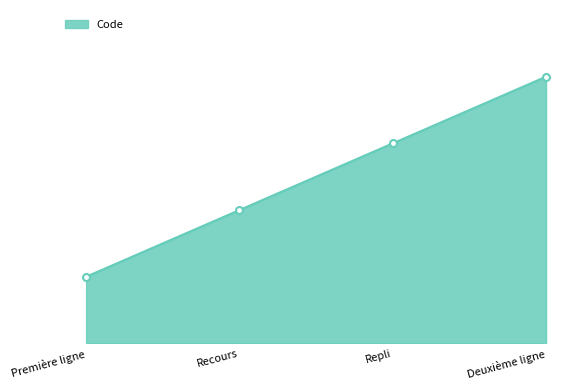

What is the ratio of the value at Première ligne to the value at Deuxième ligne?

0.2